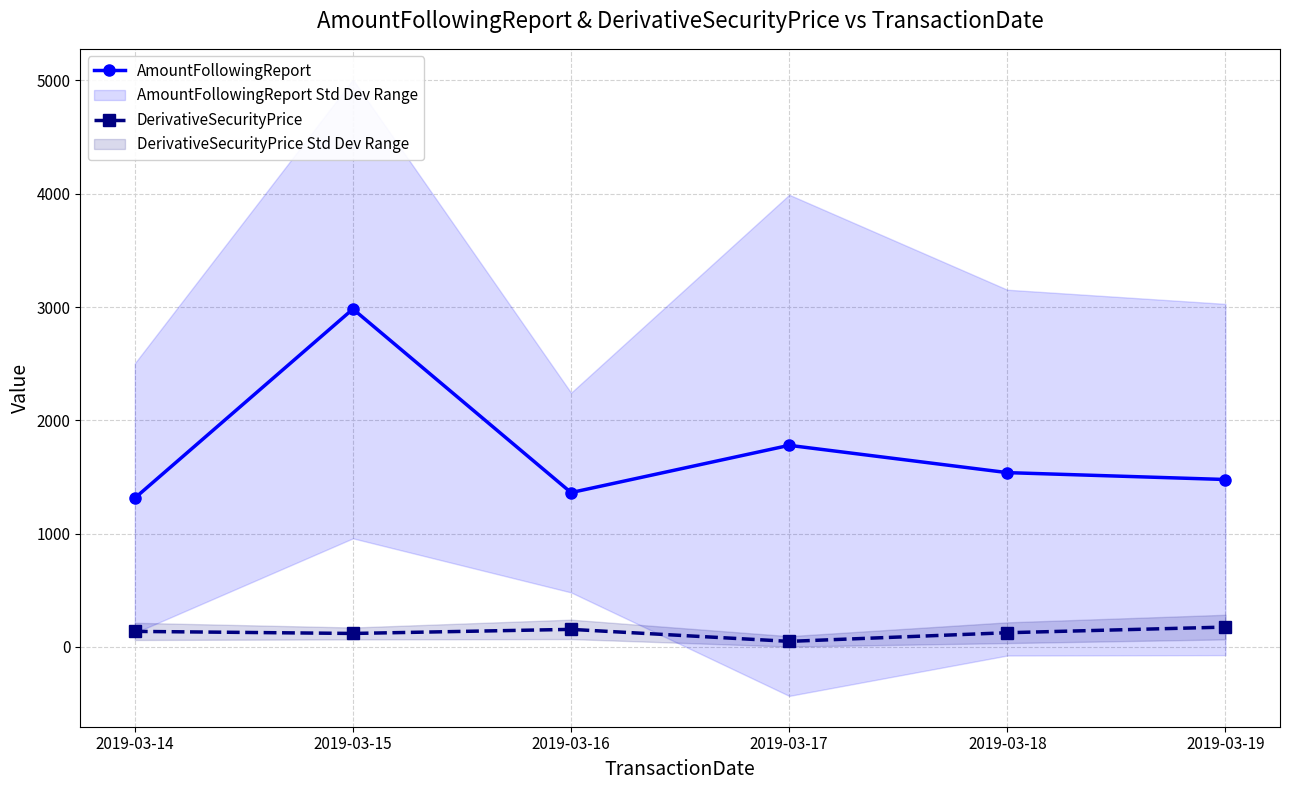

How many lines are shown in the chart?

2